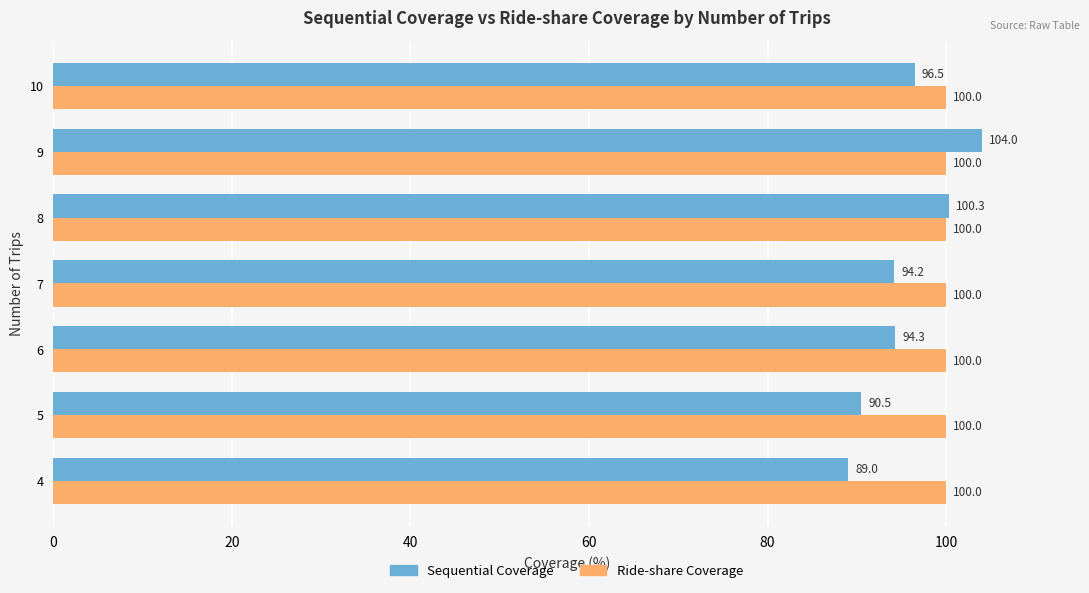

Read the Sequential Coverage value at 10.

96.5